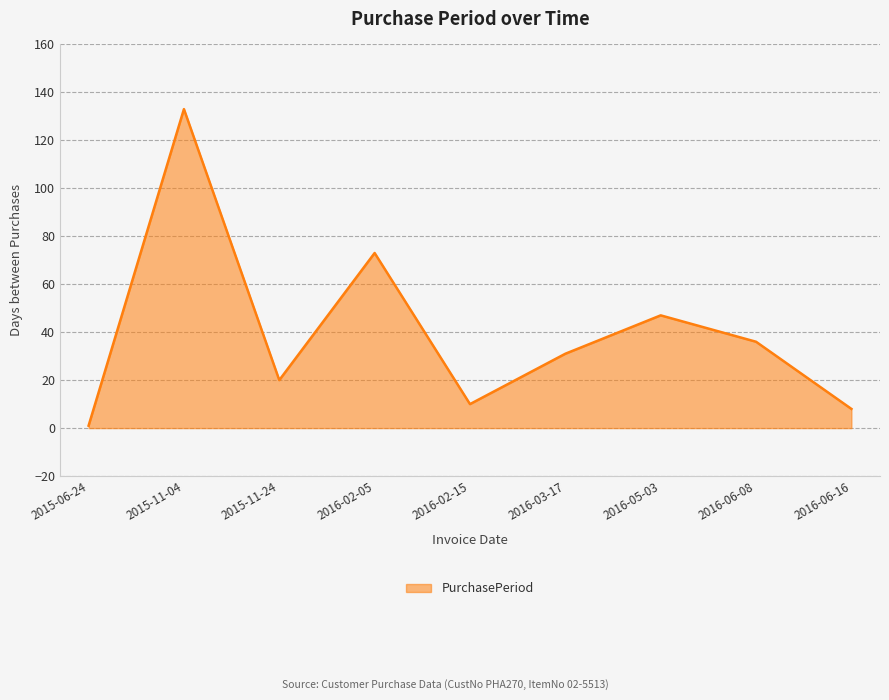

Reading left to right, list all the values displayed in this chart.

1	133	20	73	10	31	47	36	8